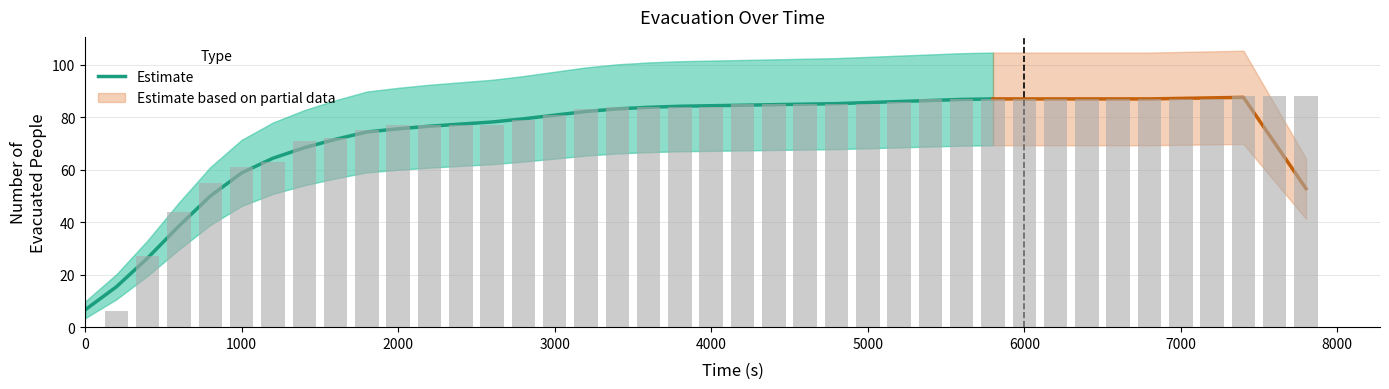

Is it true that the value at 5000 is 28.1?

False